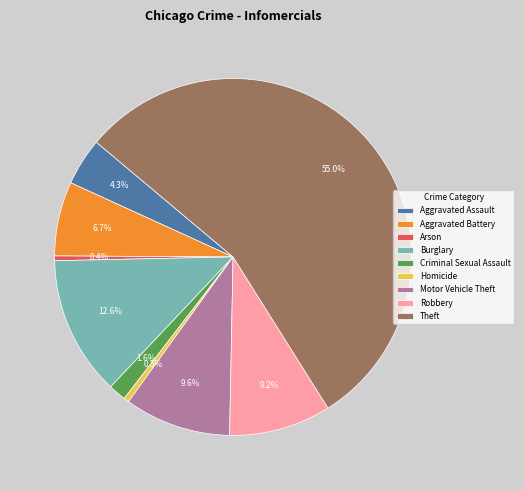

True or false: Homicide accounts for 6% of the total.

False